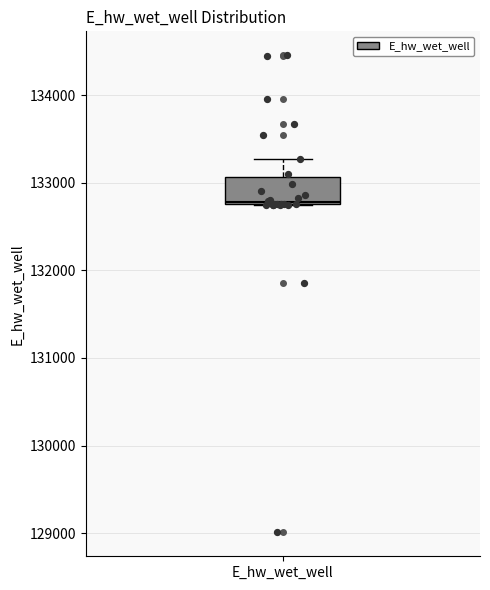

Where does the upper whisker of the box for E_hw_wet_well end on the y-axis? The values are not printed on the chart, so give them approximately, as read against the axis.

133300